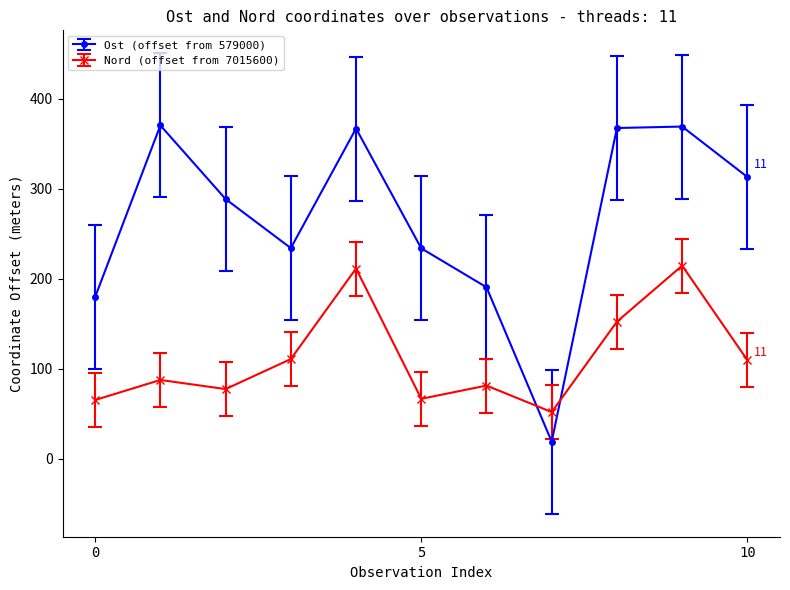

What are all the series names shown in the legend?

Ost (offset from 579000), Nord (offset from 7015600)